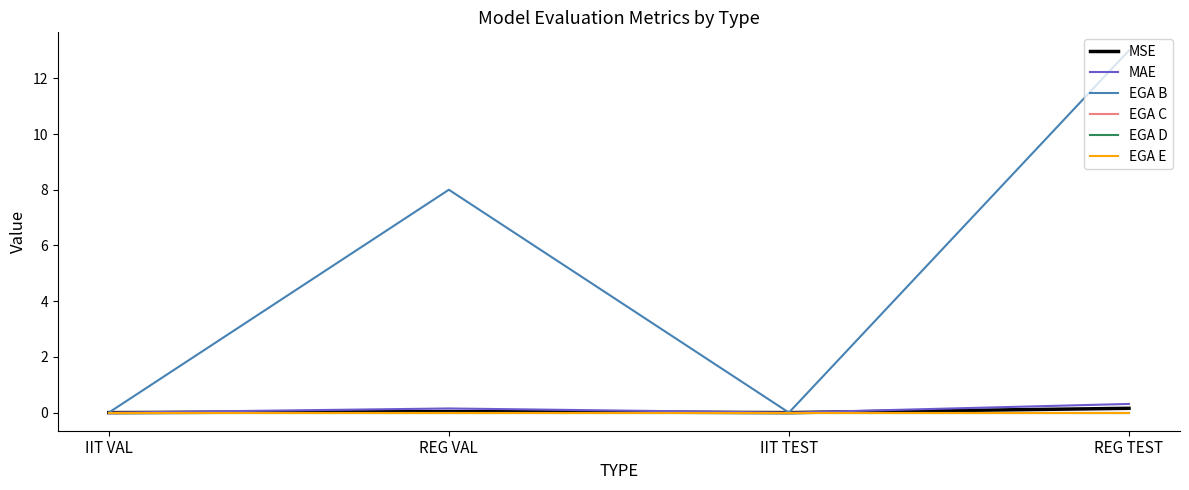

What is the label of the 2nd point from the left?

REG VAL